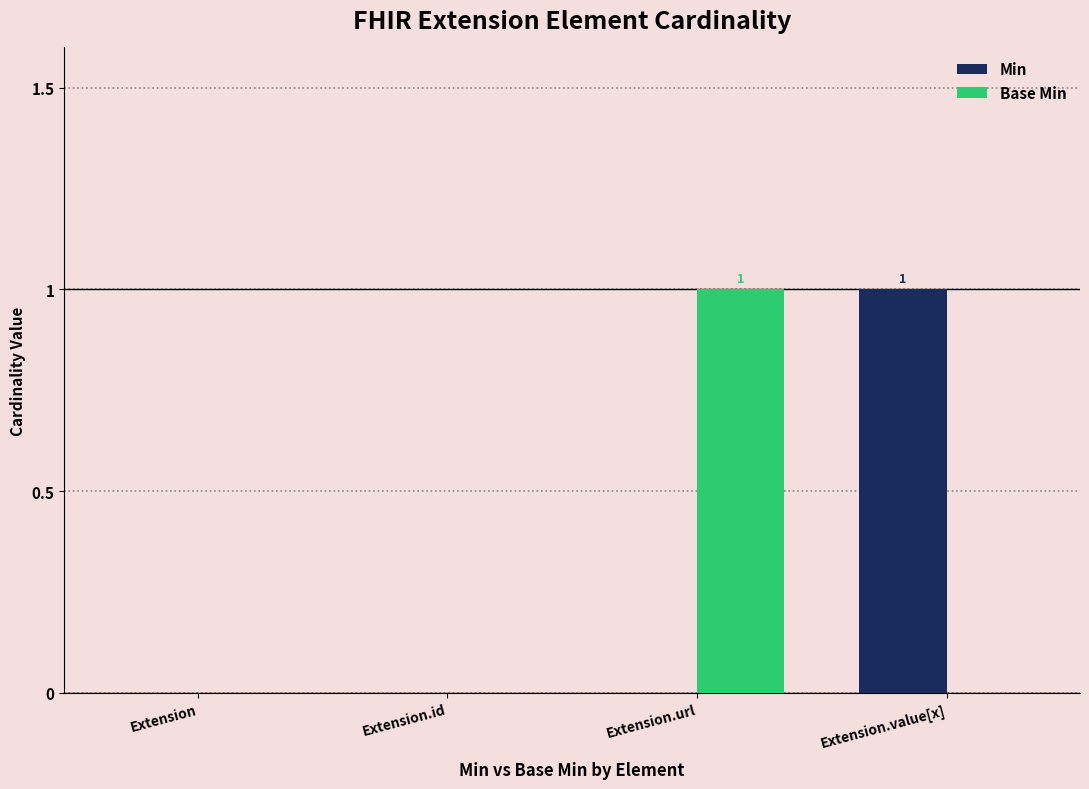

How many distinct data groups are displayed?

2